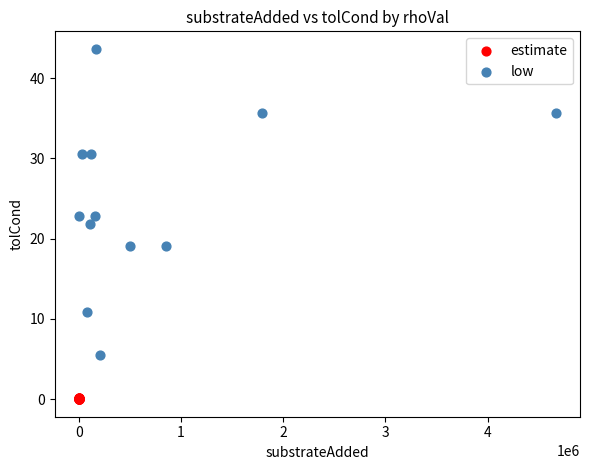

Which series reaches the minimum Y coordinate?

estimate